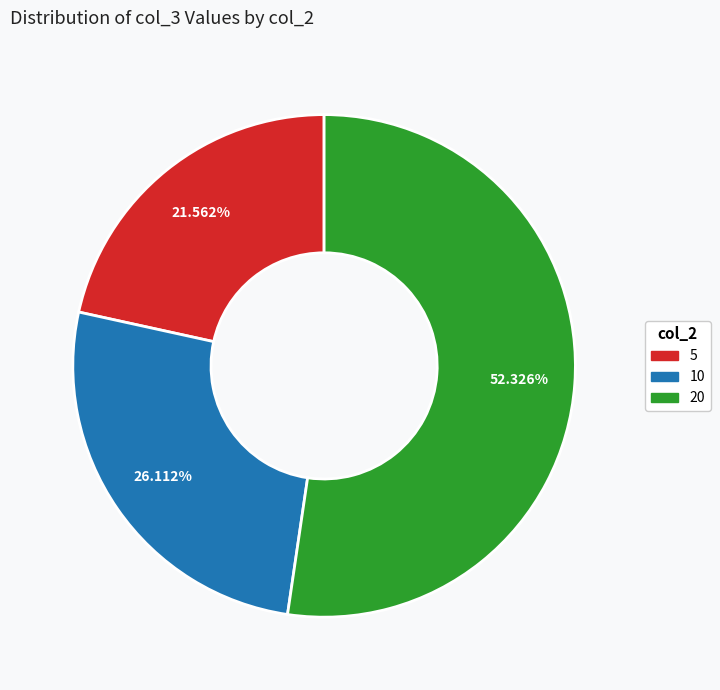

To the nearest percent, what is the difference between the largest and smallest slice percentages?

31%